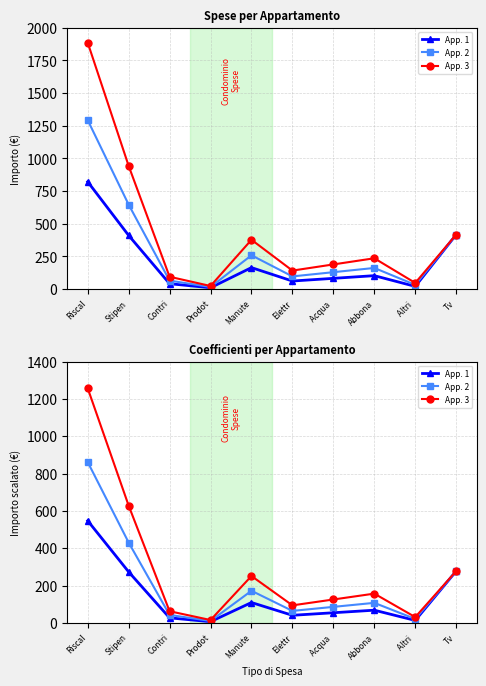

What position from the left is Riscal?

1